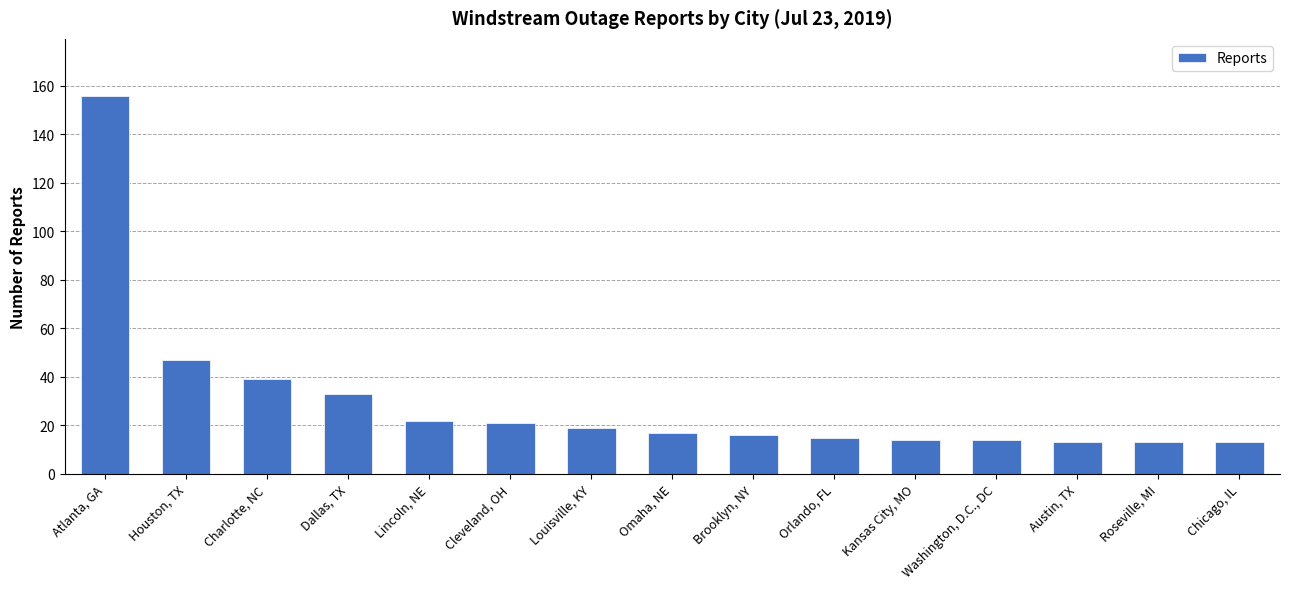

Reading left to right, extract all data points from this chart.

156	47	39	33	22	21	19	17	16	15	14	14	13	13	13